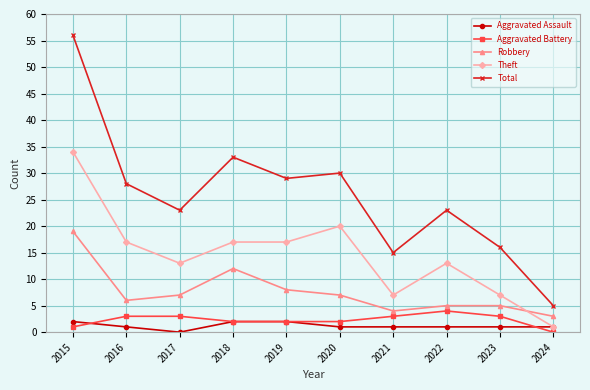

What is the sum of the Aggravated Assault values at 2017 and 2020?

1